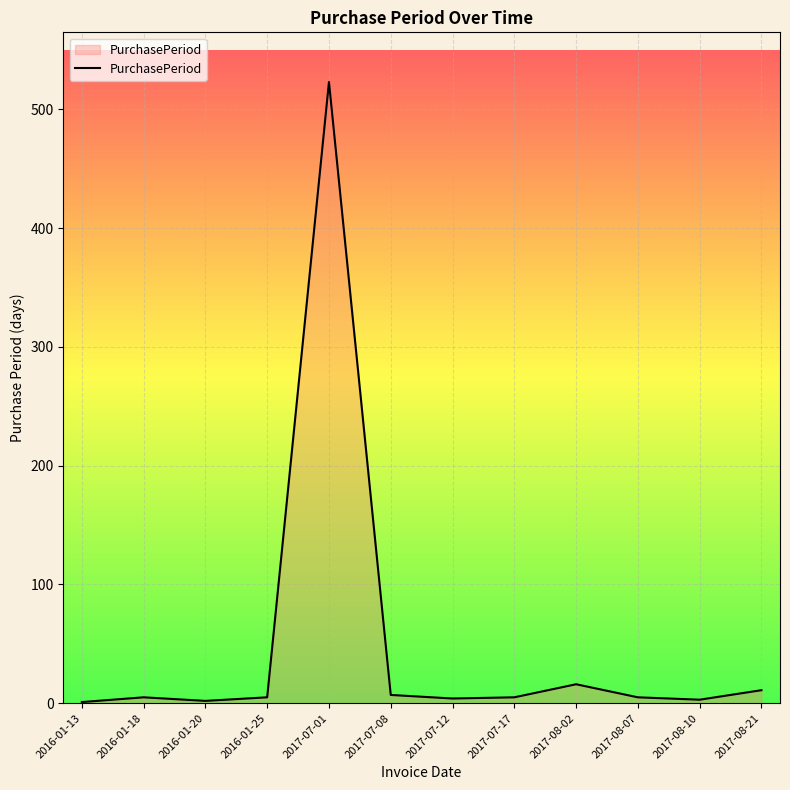

Which category has the highest value across all series?

2017-07-01